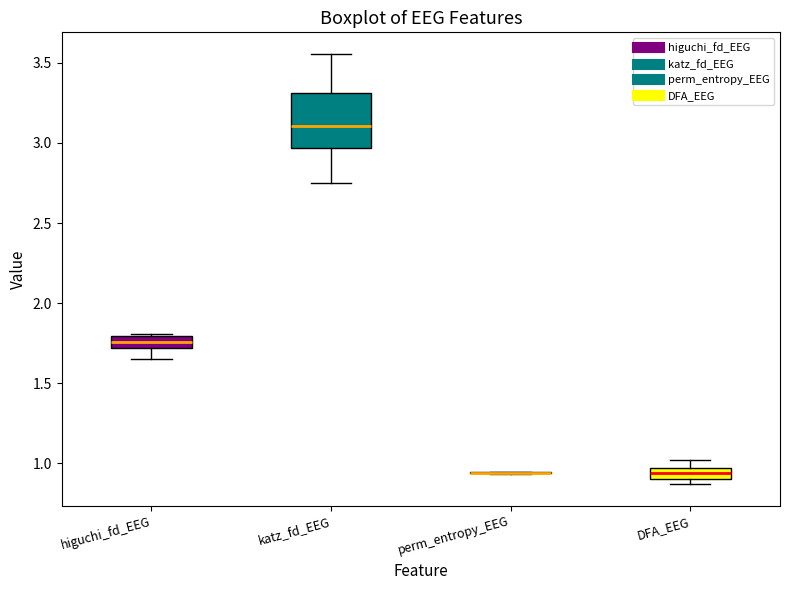

Where is the upper edge of the box for DFA_EEG on the y-axis? The values are not printed on the chart, so give them approximately, as read against the axis.

0.95